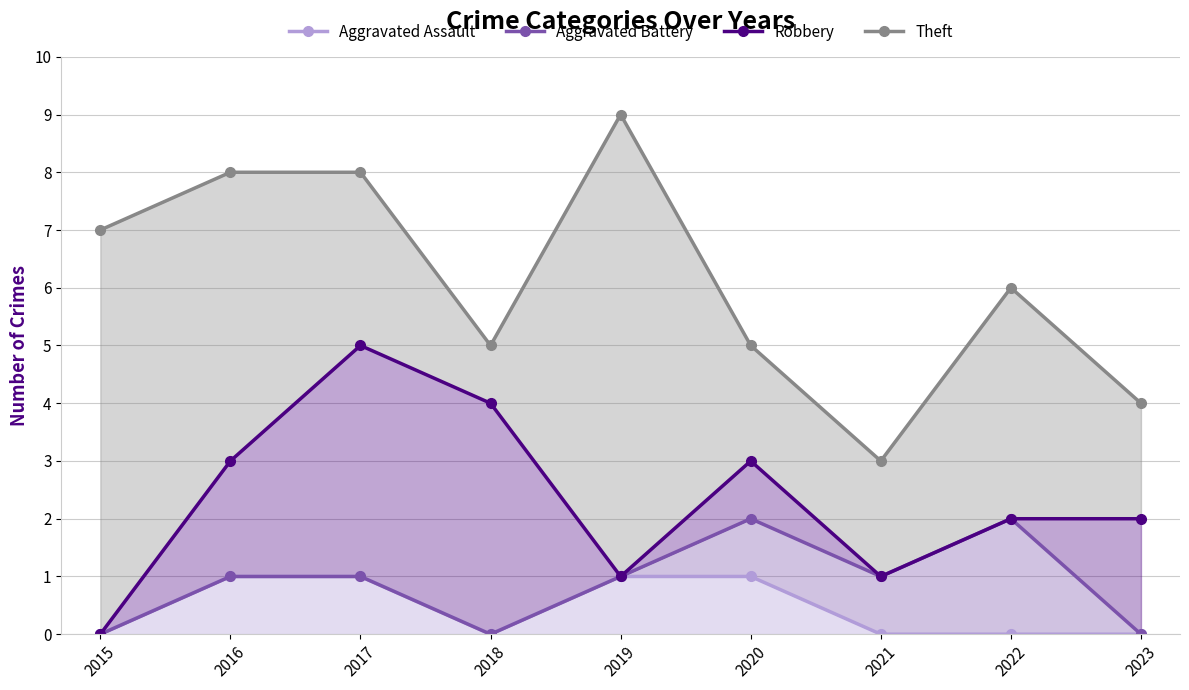

In Aggravated Assault, how many points are lower than both neighbors (excluding endpoints)?

1